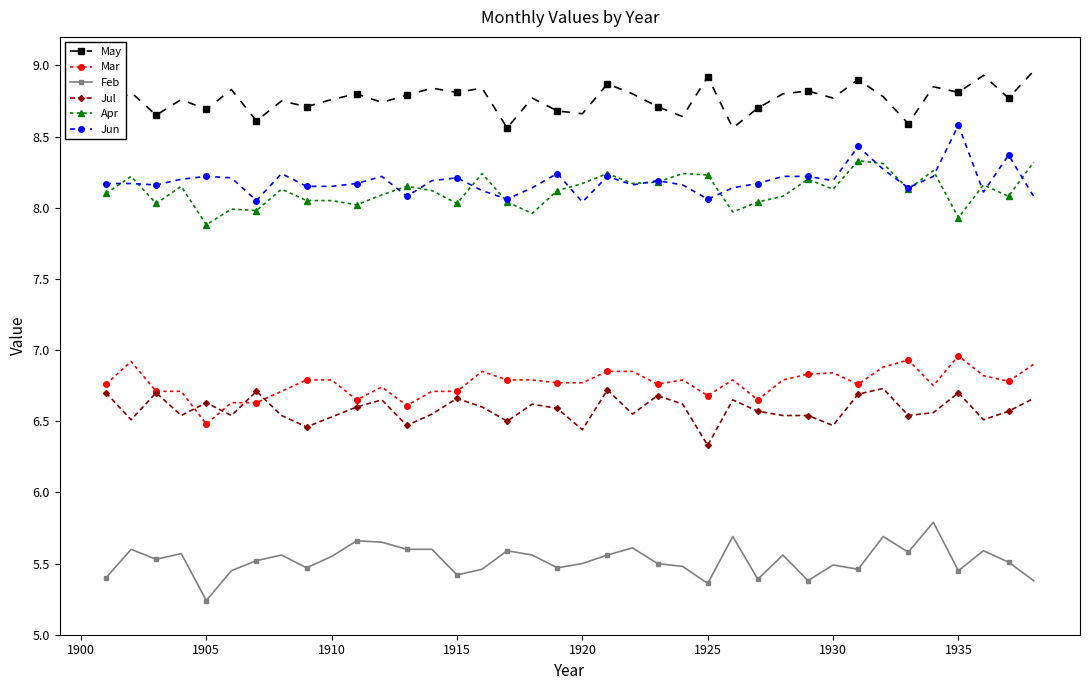

Which series has the largest total across all categories?

May